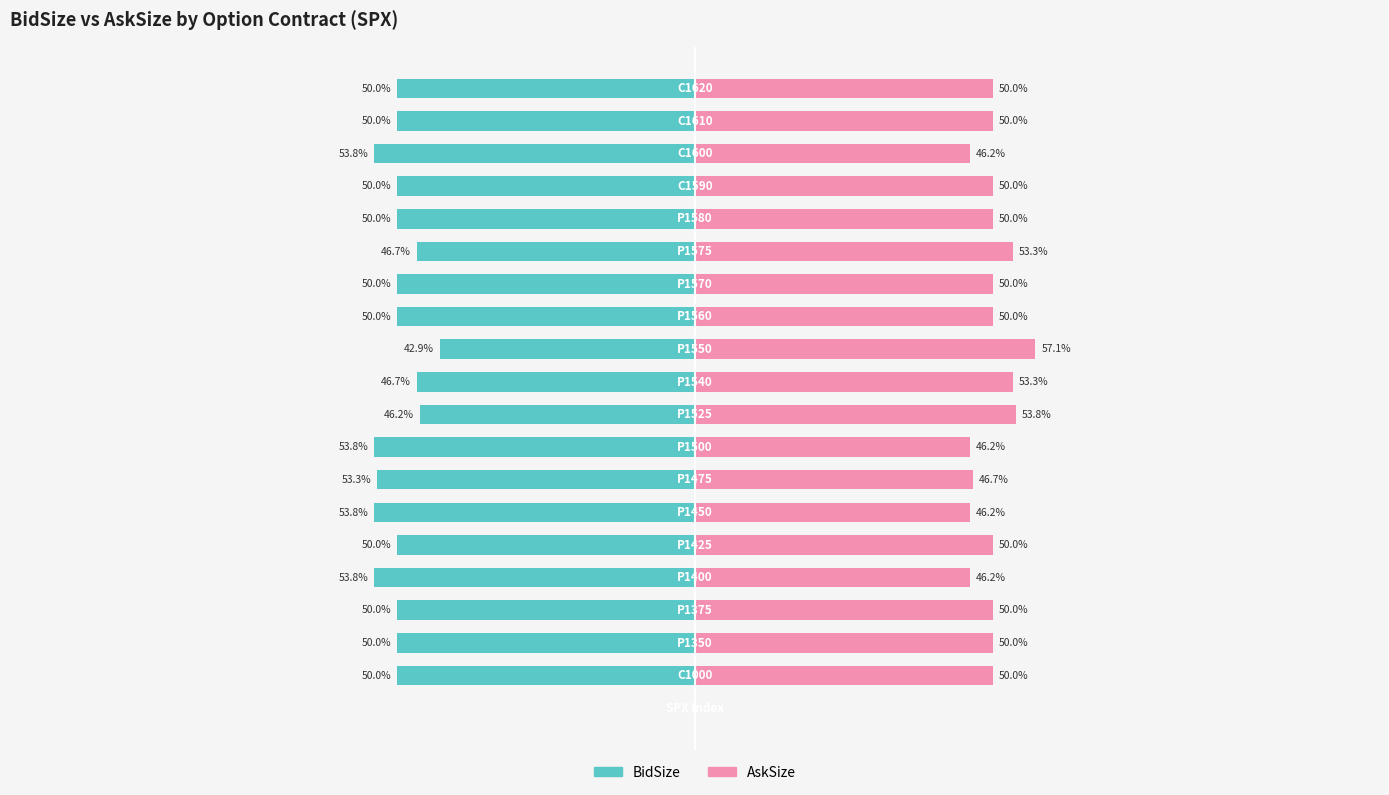

Is the value of AskSize at 17 greater than the value of BidSize at 19?

Yes